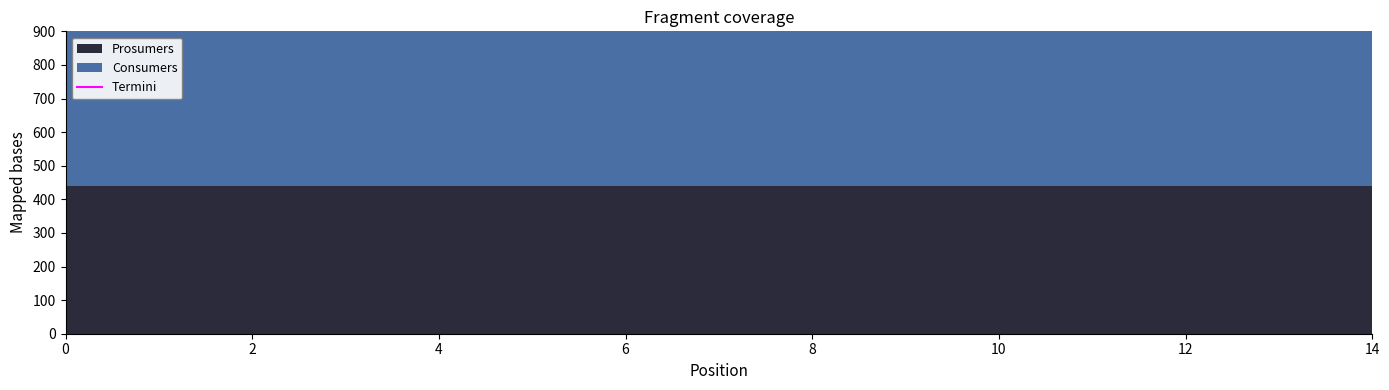

Reading left to right, transcribe all the data shown in this chart.

Consumers: 0=635	1=635	2=635	3=635	4=635	5=635	6=635	7=635	8=635	9=635	10=635	11=635	12=635	13=635	14=635
Prosumers: 0=440	1=440	2=440	3=440	4=440	5=440	6=440	7=440	8=440	9=440	10=440	11=440	12=440	13=440	14=440